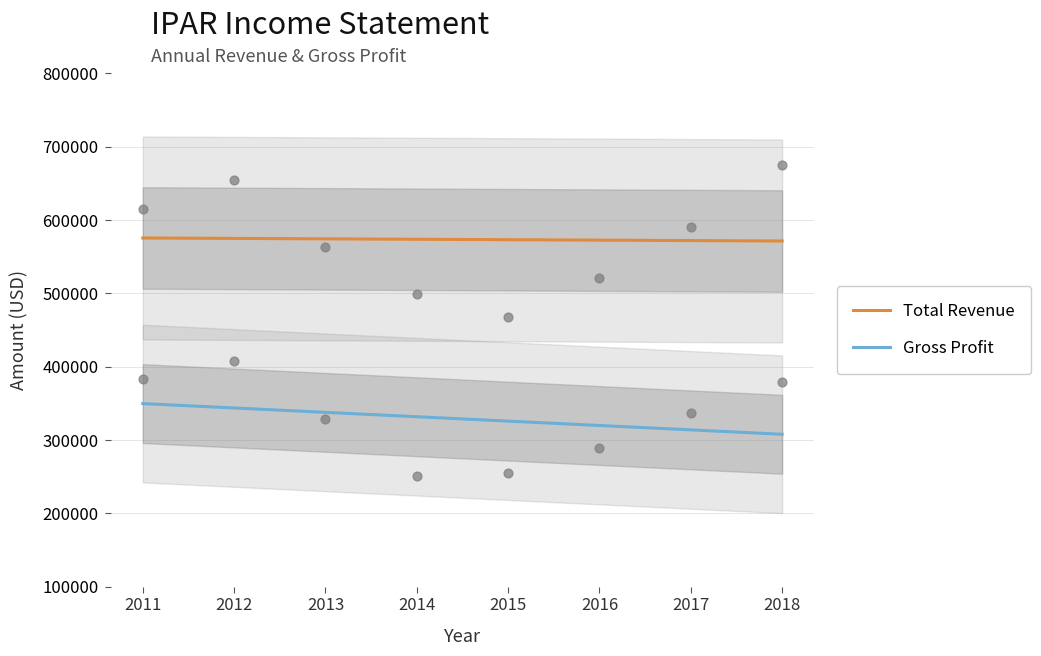

Which series contains the lowest Y value?

Gross Profit